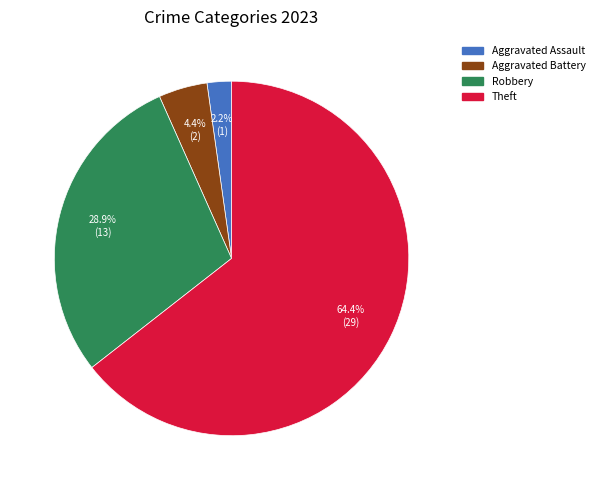

Is it true that Aggravated Battery is 4% of the pie?

True